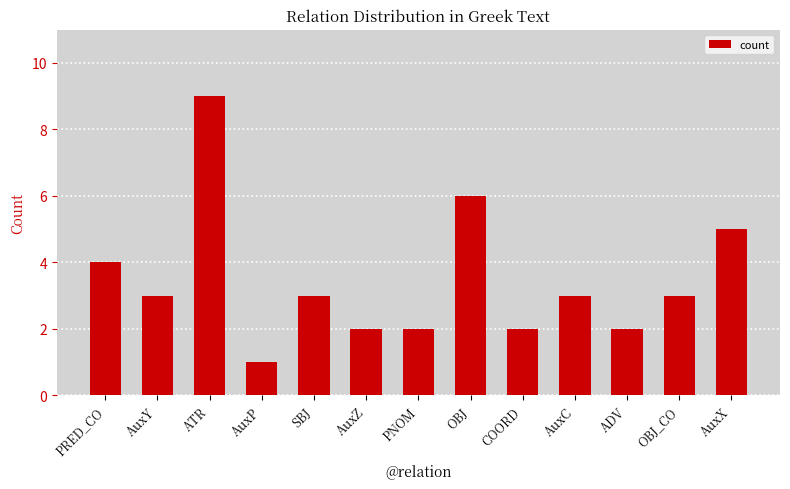

Does the chart contain stacked bars?

No